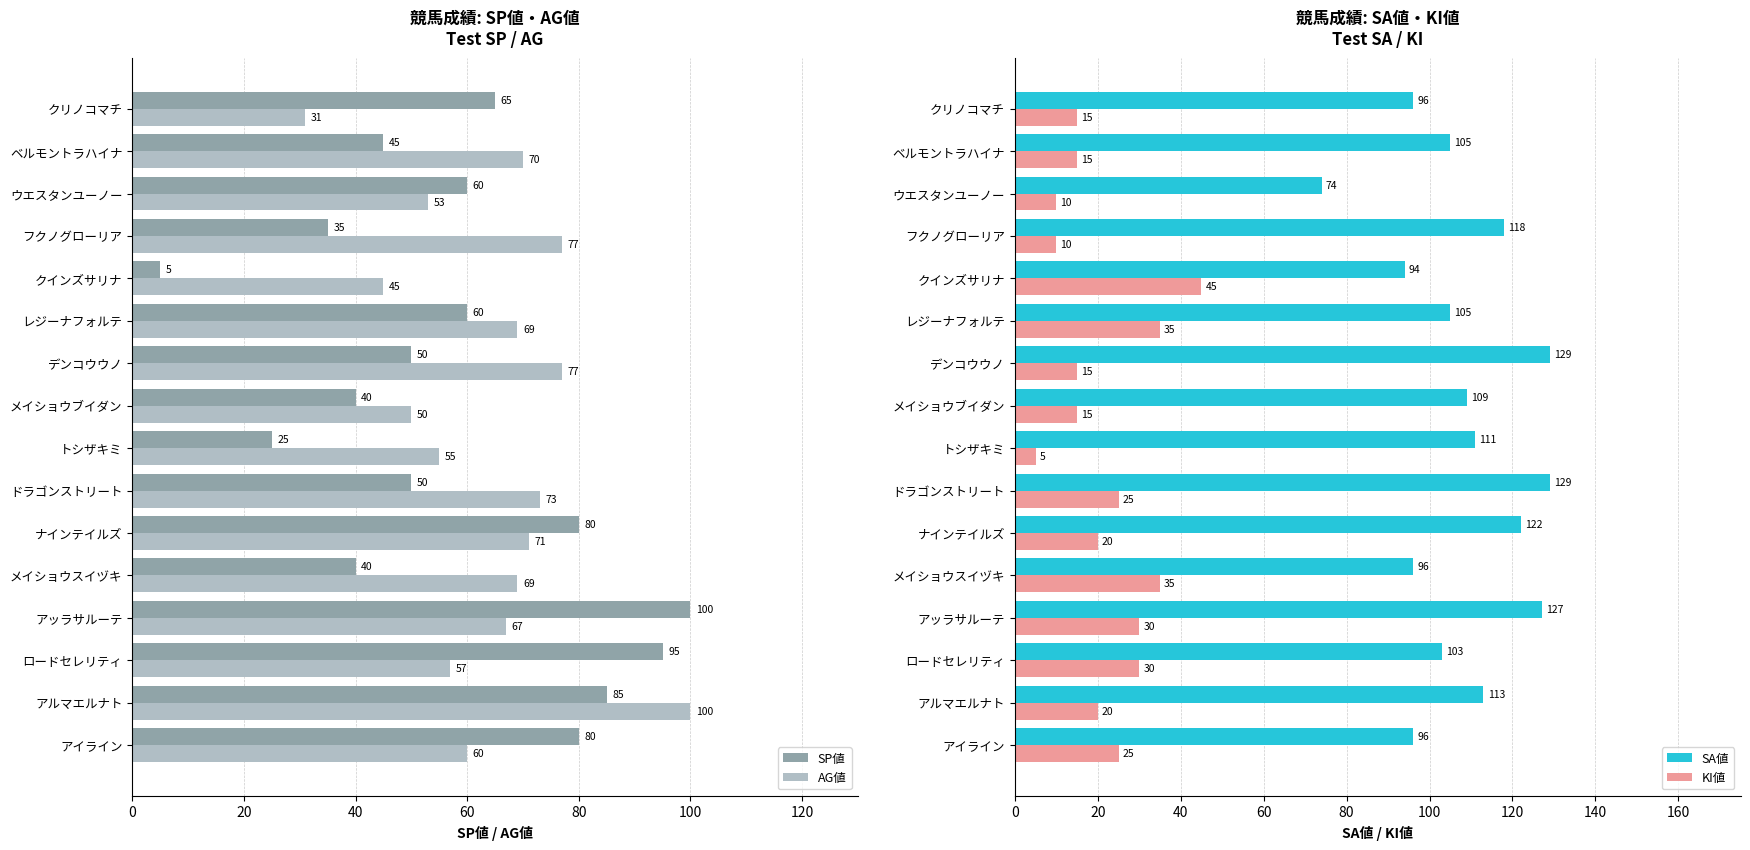

What is the minimum value for SP値?

5